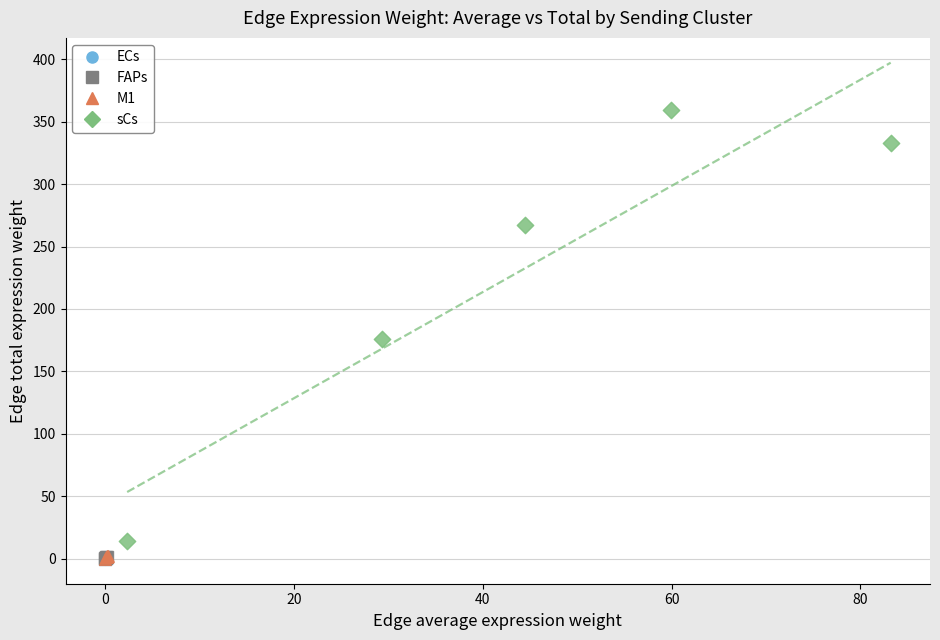

Which series contains the highest Y value?

sCs